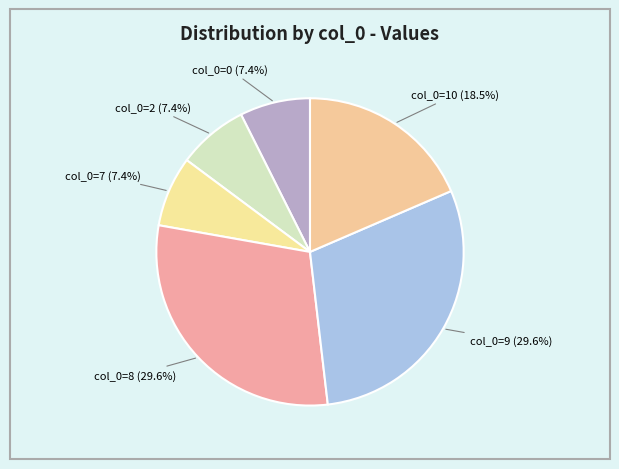

How many slices are in this pie chart?

6